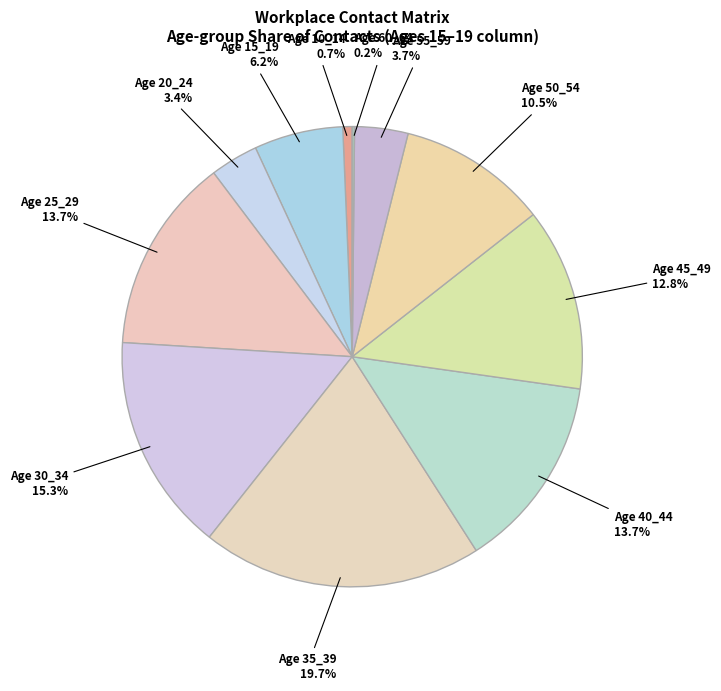

Is the sum of Age 45_49 and Age 25_29 greater than half?

No